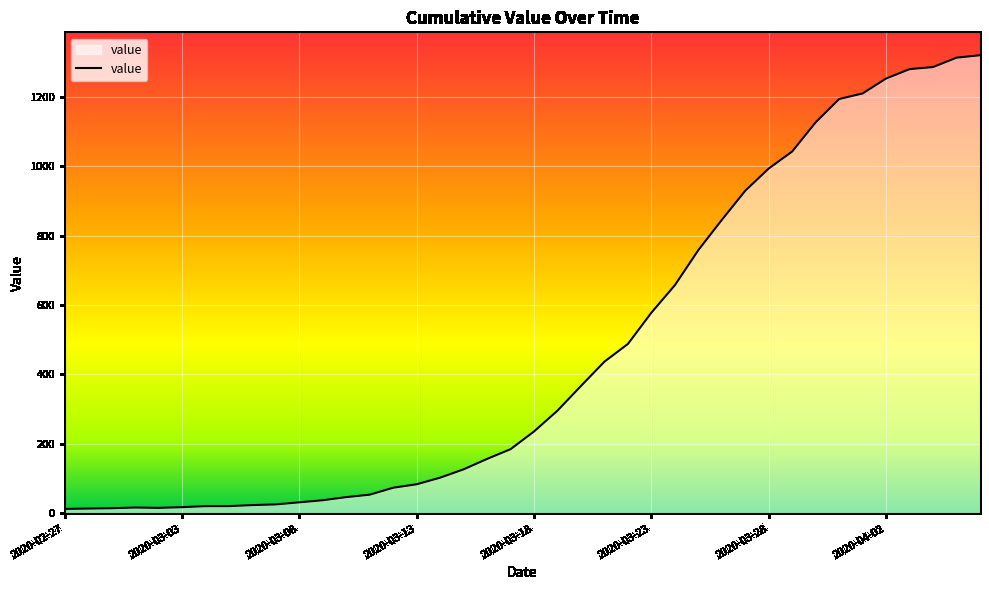

What is the maximum value shown in the chart?

1319